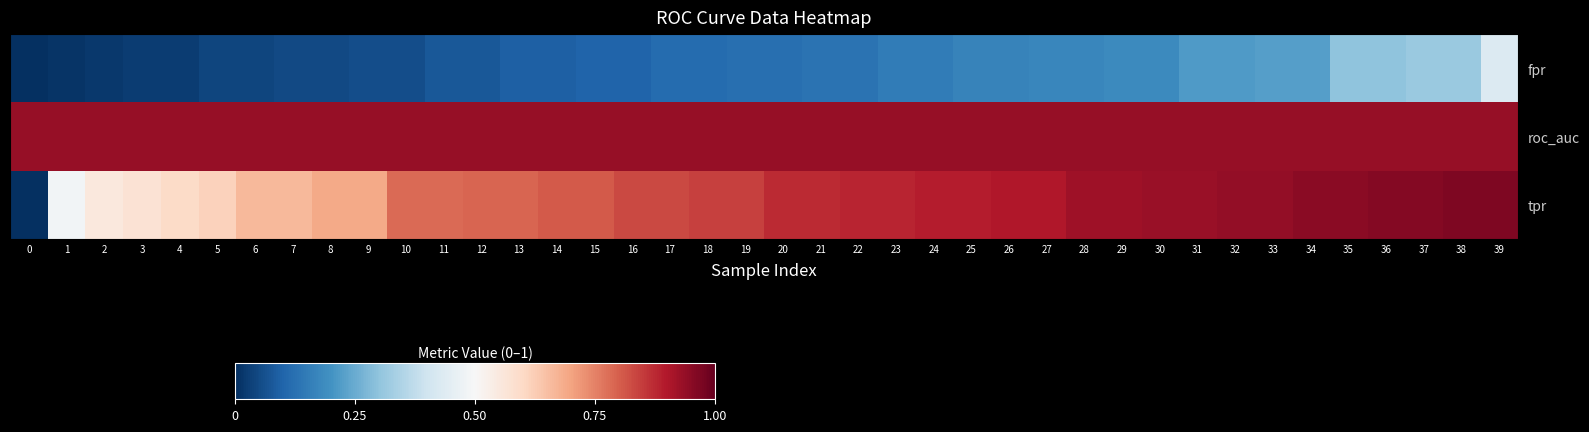

Which series has the widest spread of values?

tpr